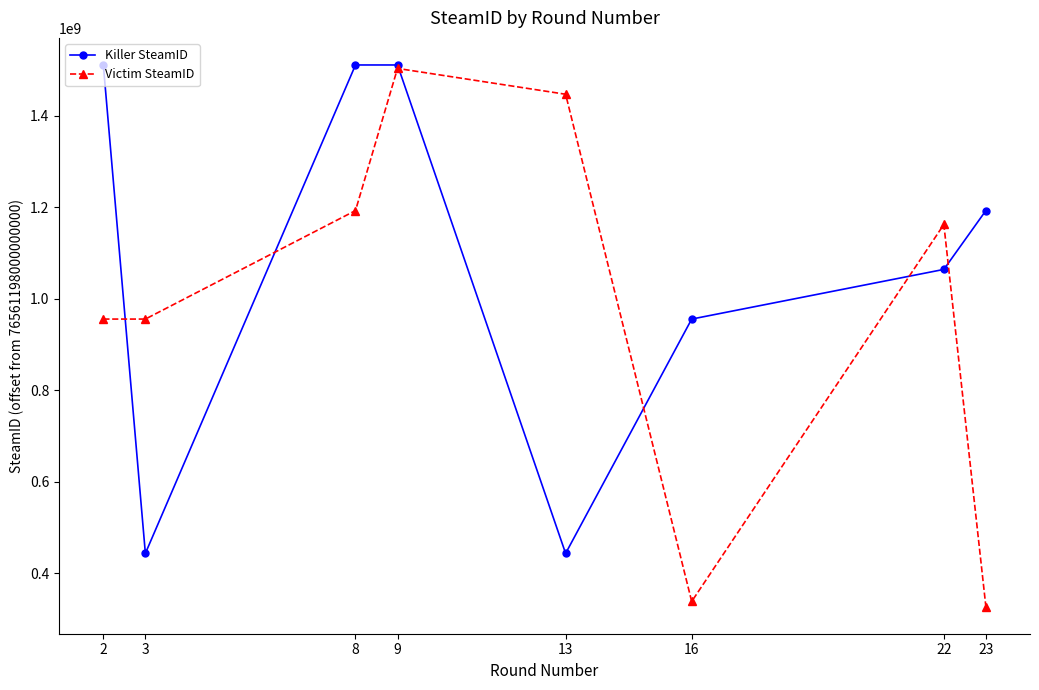

Between which two adjacent categories do Killer SteamID and Victim SteamID first intersect?

2 and 3